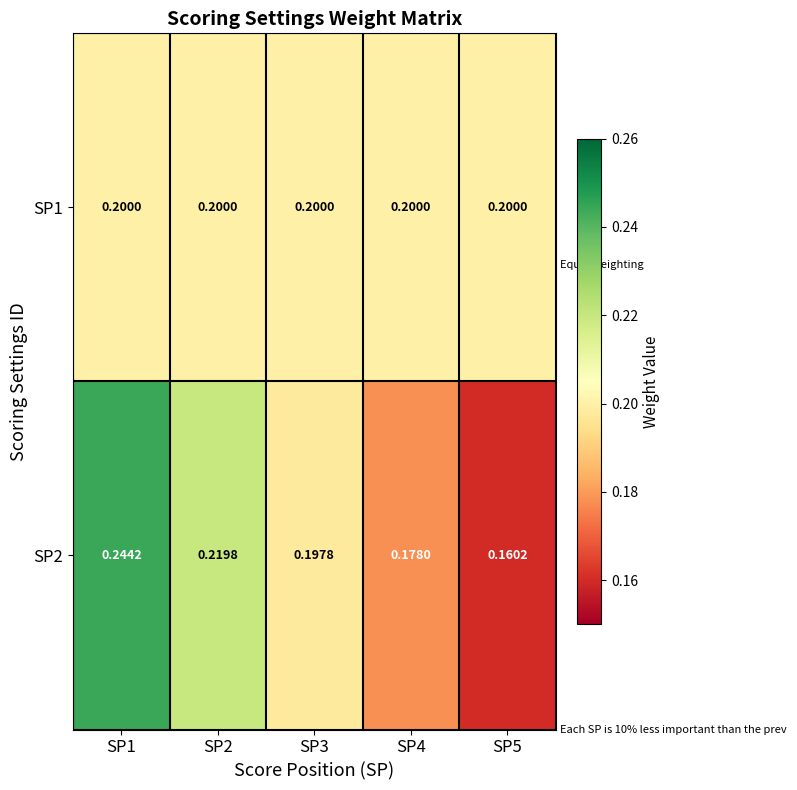

Is the value of SP2 at SP2 greater than the value of SP1 at SP5?

Yes